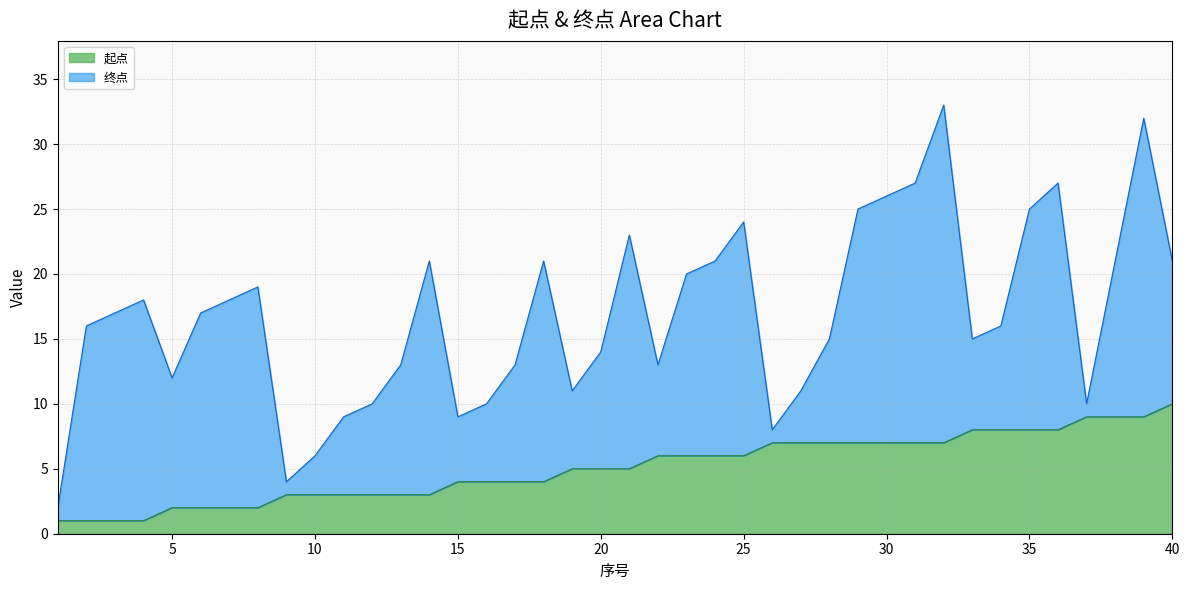

List the series in order of their overall mean, lowest first.

起点, 终点